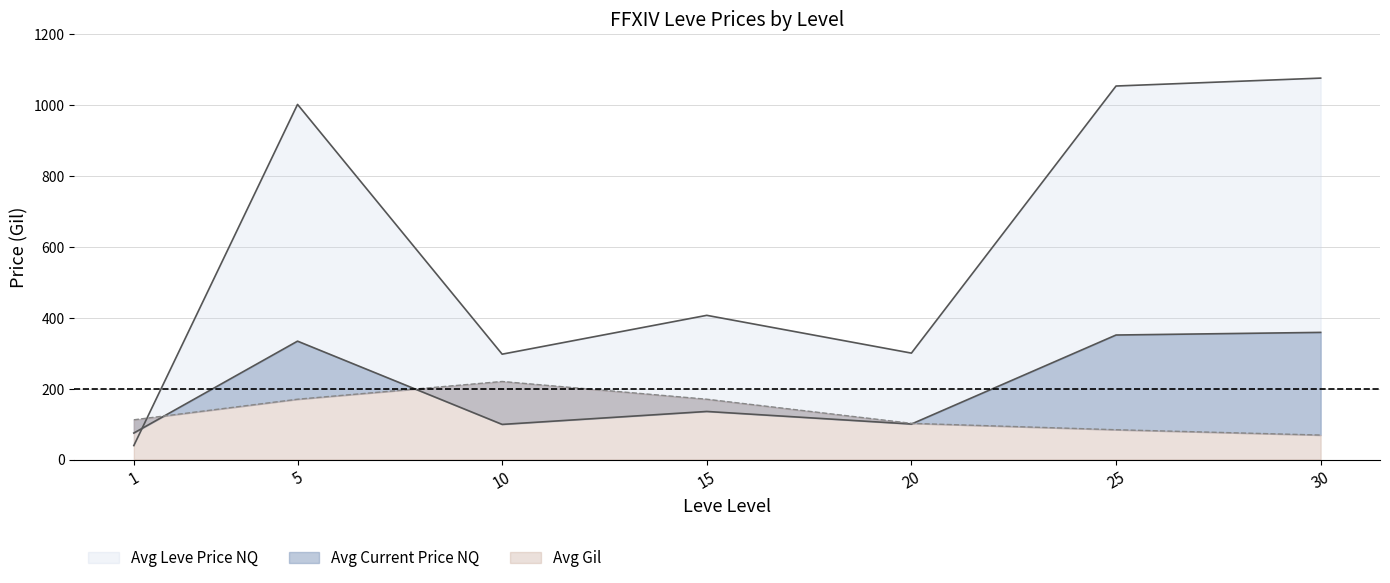

How many data points does each series have?

7